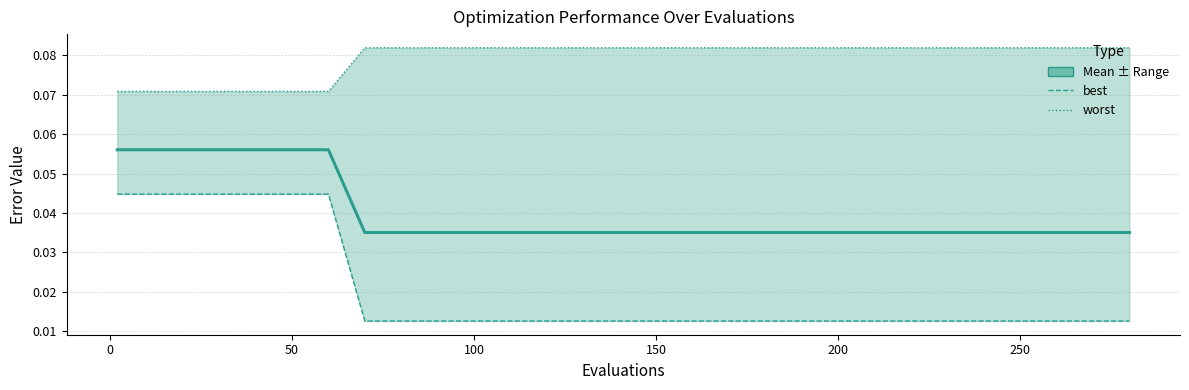

Is this an area chart (filled region under the line)?

No